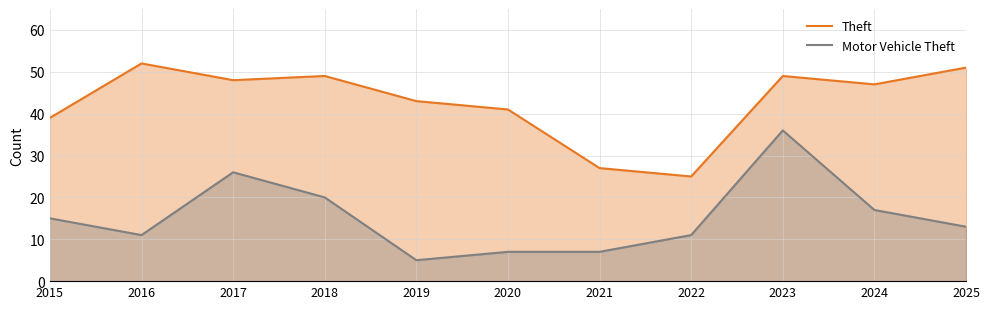

What is the difference between the second highest and minimum values in the Motor Vehicle Theft series?

21